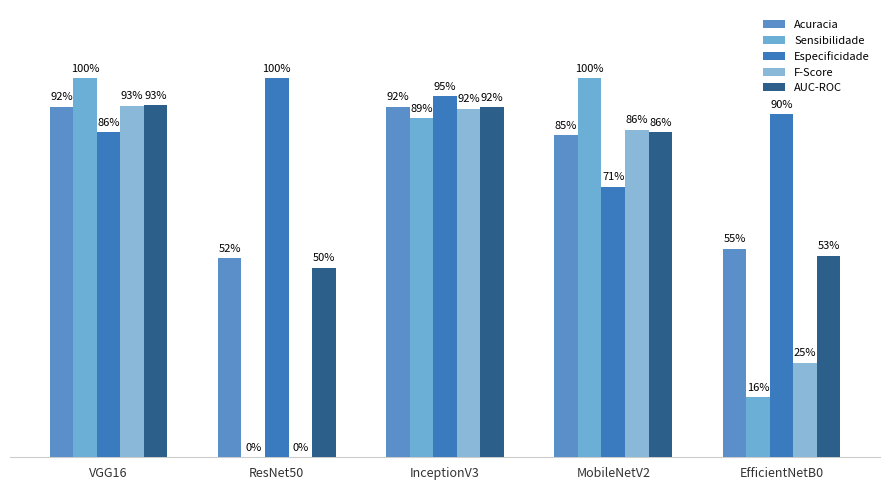

What is the average value of the Sensibilidade series?

0.6